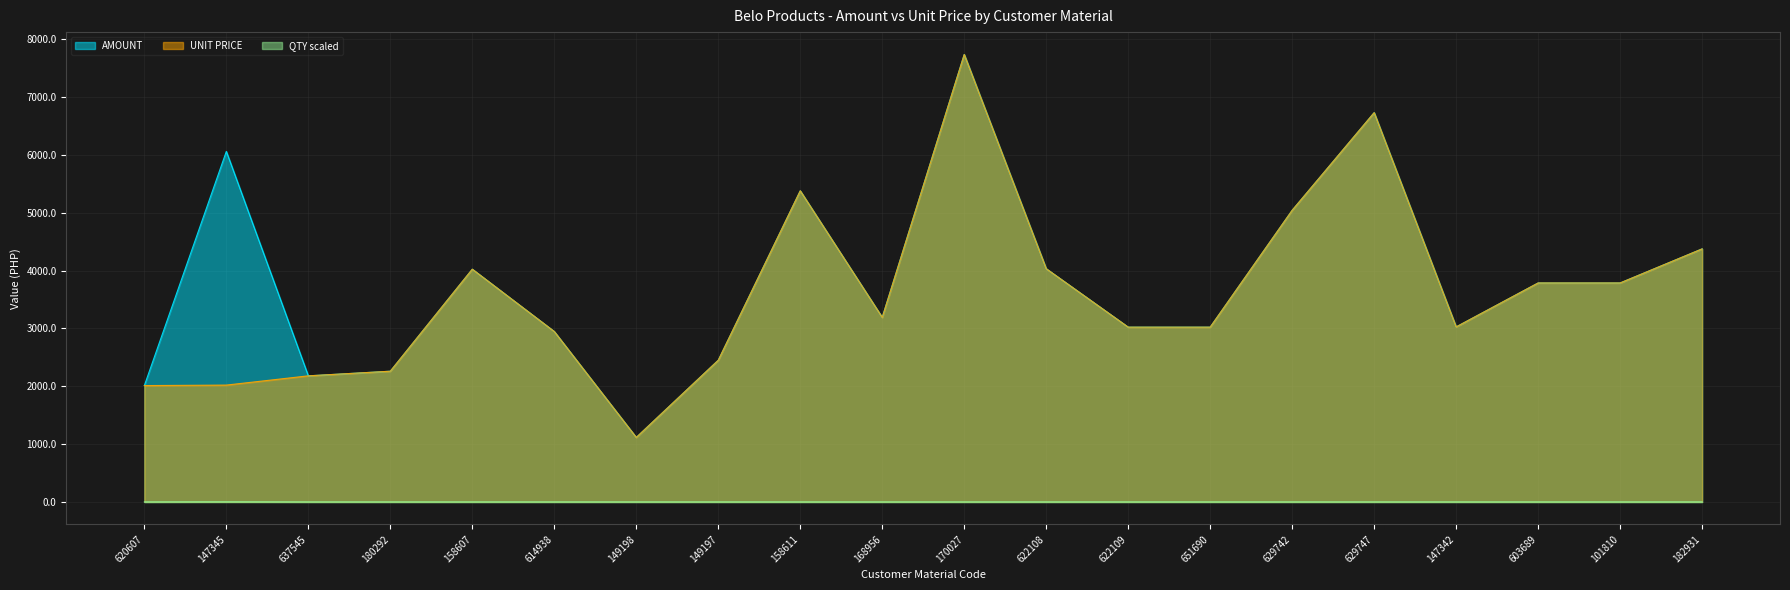

How many values in the AMOUNT series are below 3784?

10